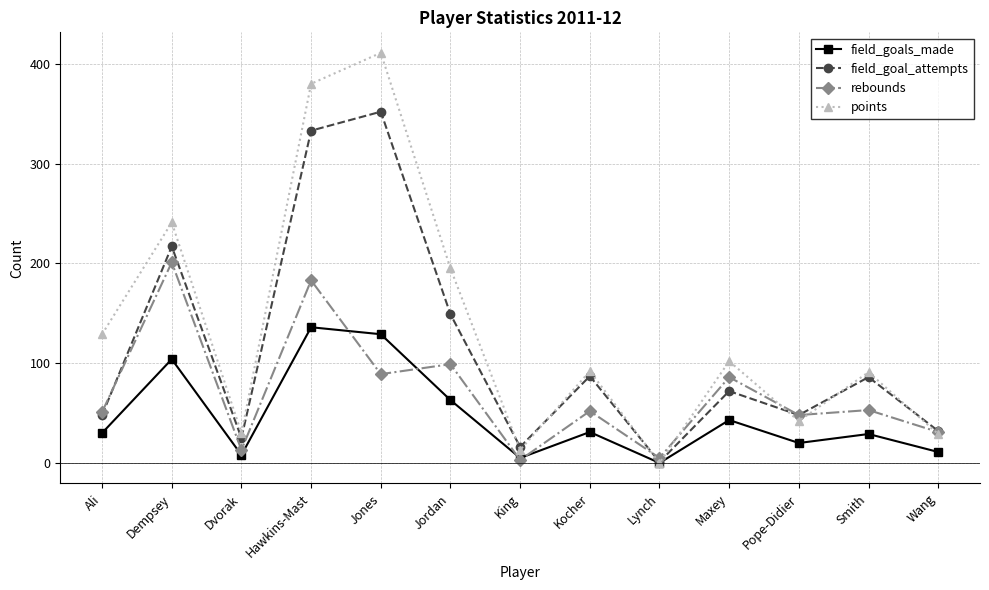

What is the difference between the points values at Maxey and Hawkins-Mast?

278